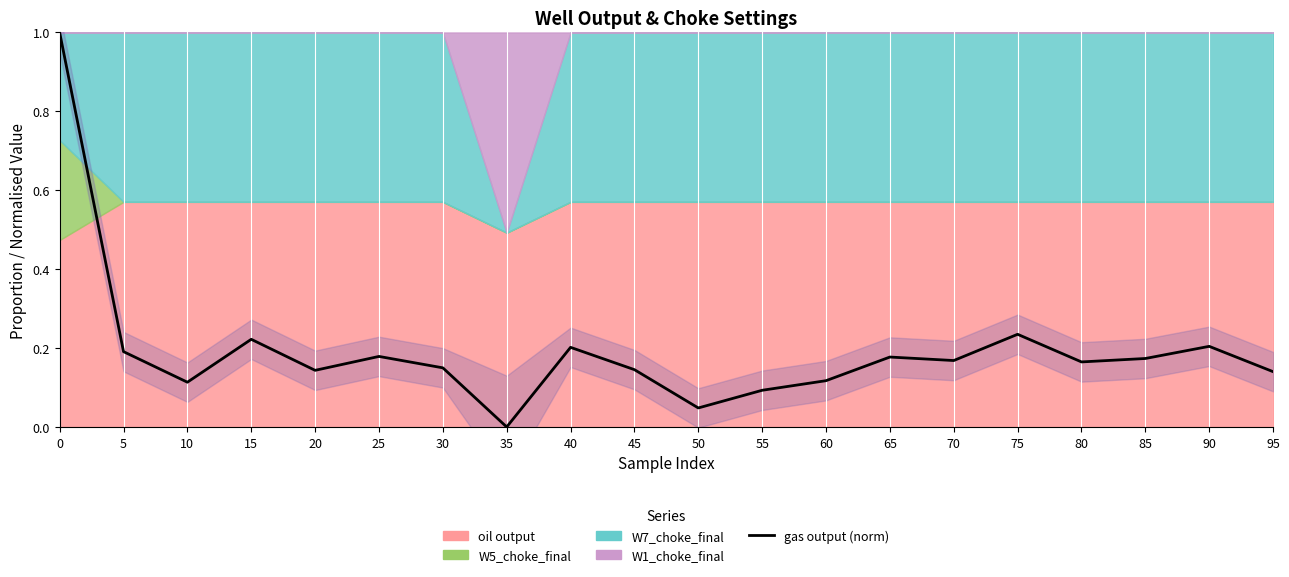

What is the value of the 5th point from the left?

0.1